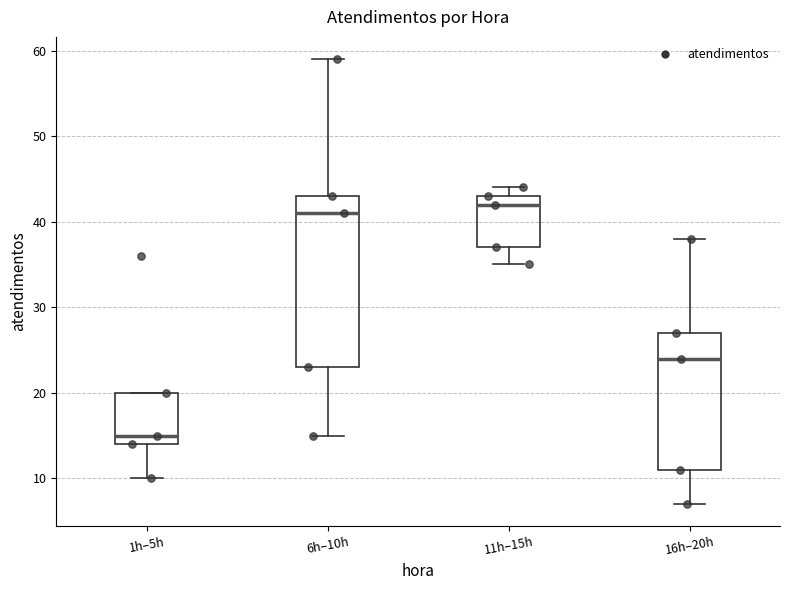

Where is the lower edge of the box for 16h–20h on the y-axis? The values are not printed on the chart, so give them approximately, as read against the axis.

11